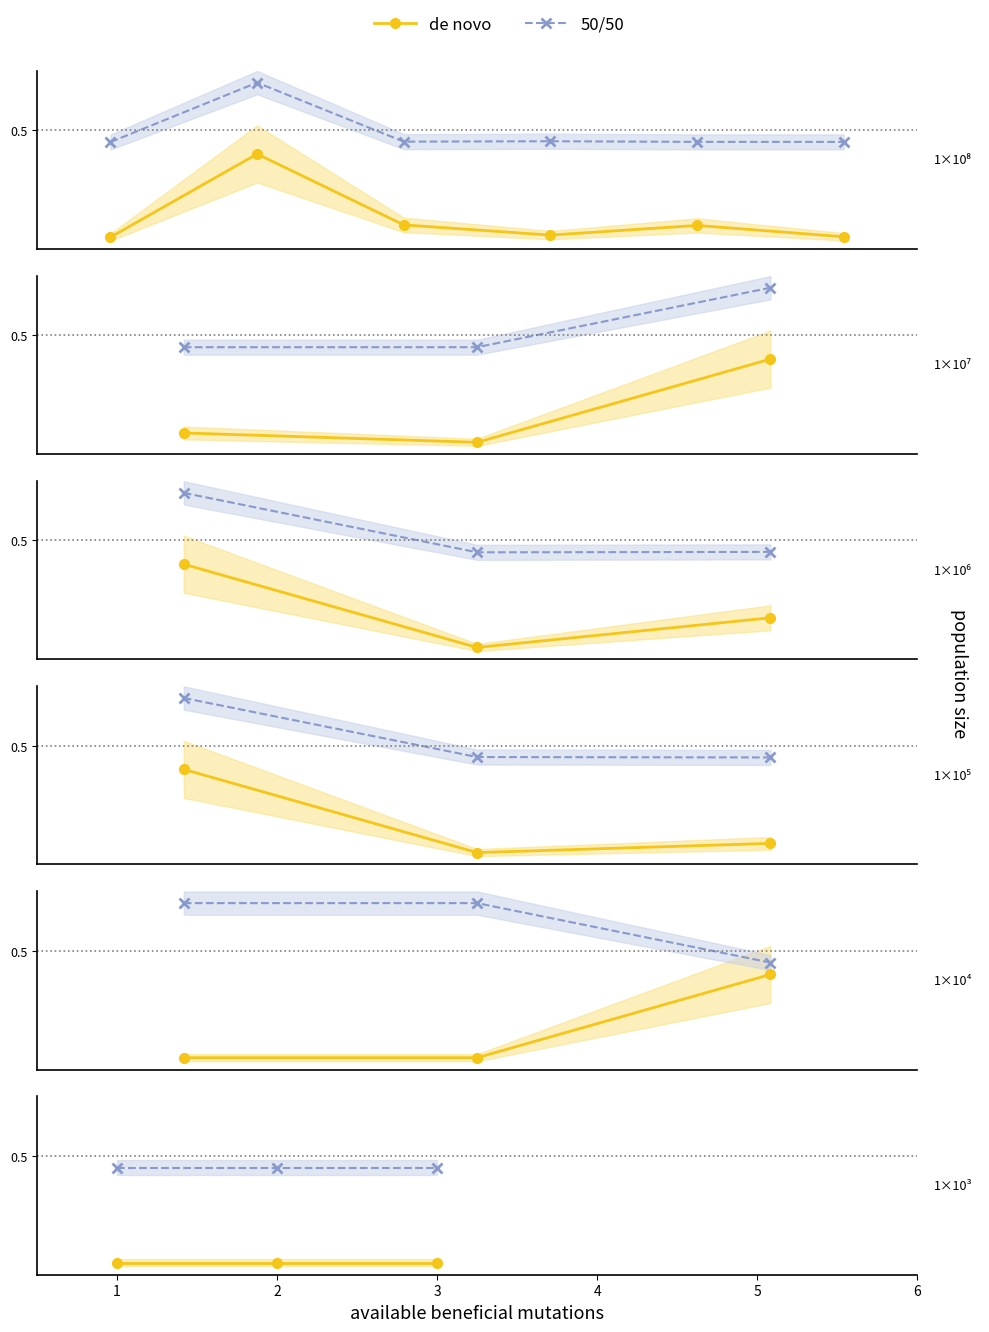

Is the value of 50/50 at 1 greater than the value of de novo at 1?

Yes